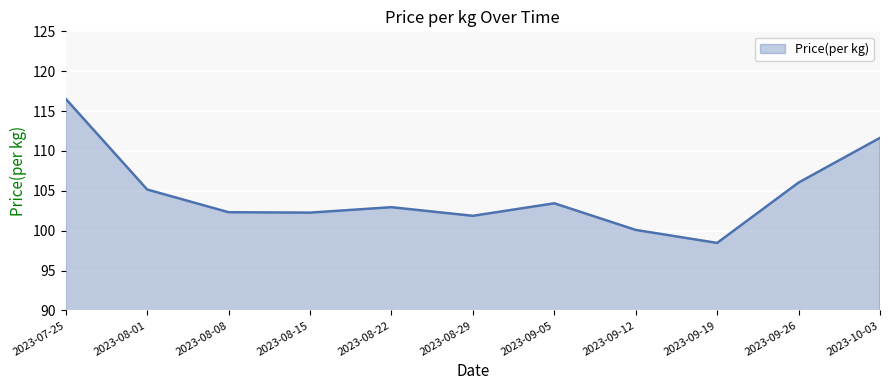

Reading left to right, list all the values displayed in this chart.

2023-07-25=116.5	2023-08-01=105.2	2023-08-08=102.3	2023-08-15=102.3	2023-08-22=102.9	2023-08-29=101.9	2023-09-05=103.4	2023-09-12=100.1	2023-09-19=98.5	2023-09-26=106.0	2023-10-03=111.6